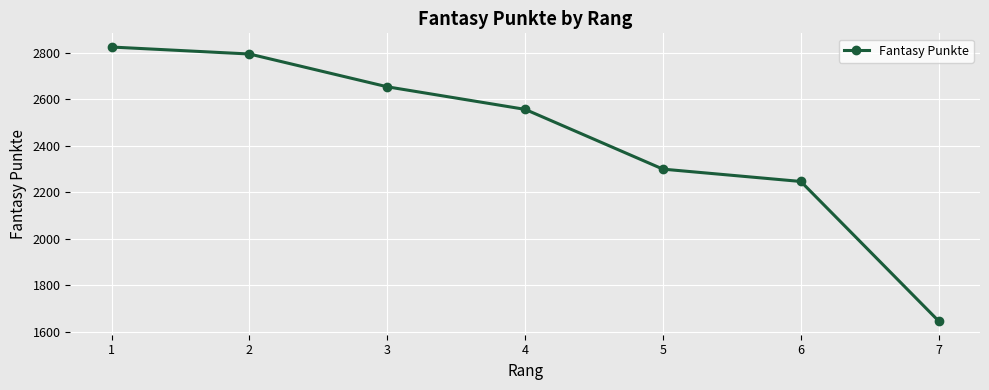

What is the change in value from 5 to 6?

-53